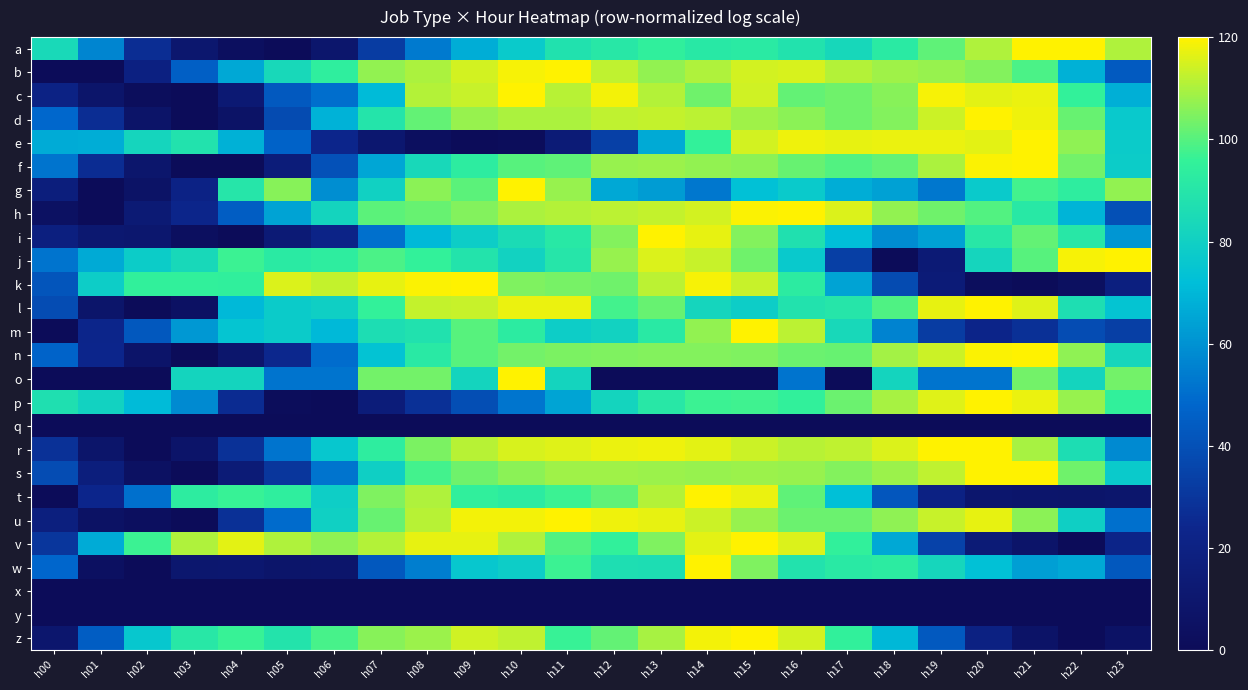

Rank the series by their maximum value, from highest to lowest.

a, b, c, d, e, f, g, h, i, j, k, l, m, n, o, p, r, s, t, u, v, w, z, q, x, y